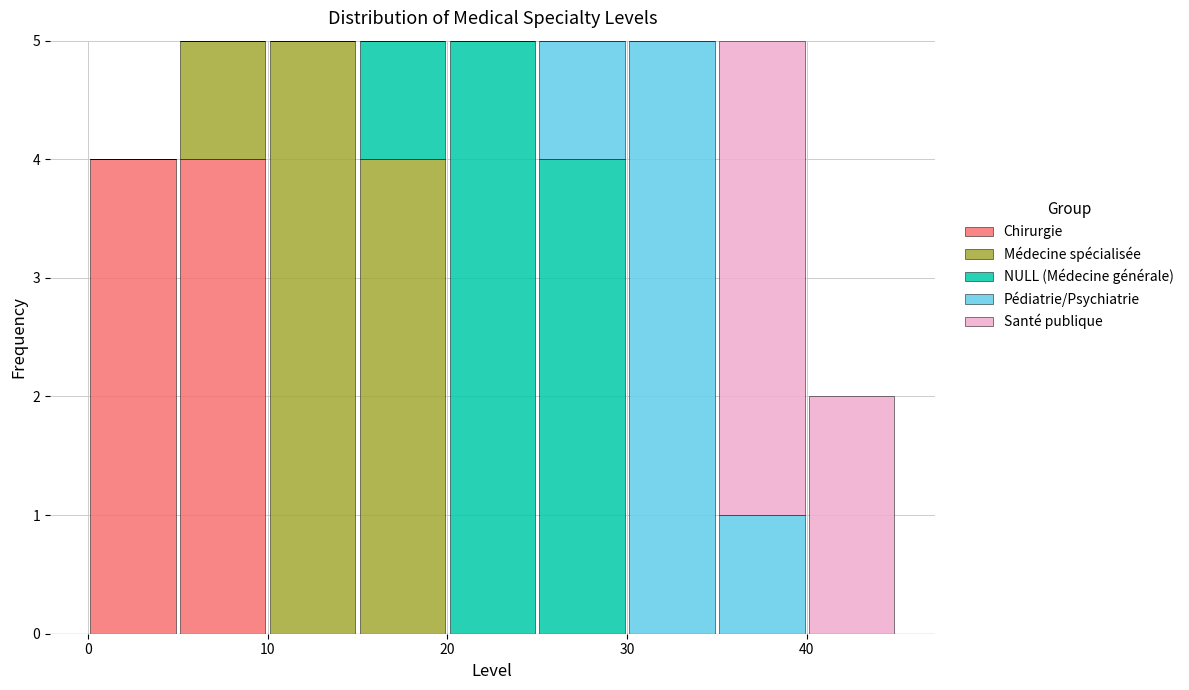

Reading left to right, list every stacked bar in this chart as the range it spans on the x-axis followed by its total height. The values are not printed on the chart, so give them approximately, as read against the axis.

0 to 5: 4
5 to 10: 5
10 to 15: 5
15 to 20: 5
20 to 25: 5
25 to 30: 5
30 to 35: 5
35 to 40: 5
40 to 45: 2